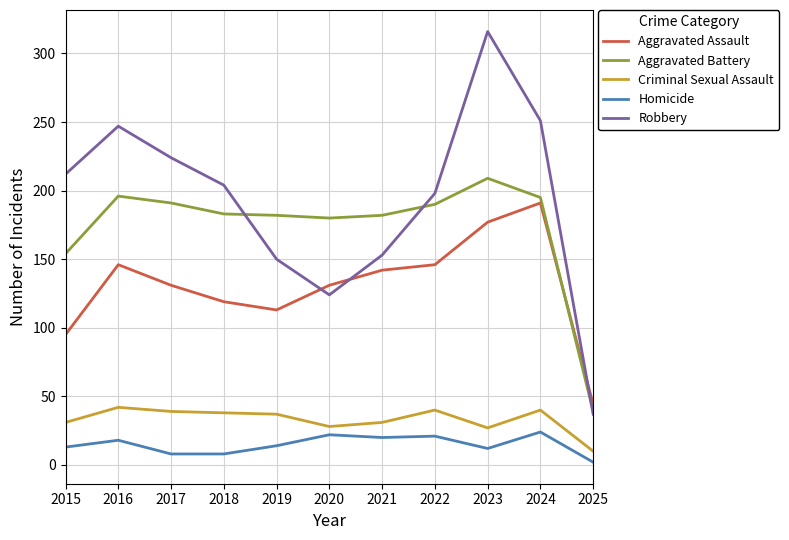

What are all the series names shown in the legend?

Aggravated Assault, Aggravated Battery, Criminal Sexual Assault, Homicide, Robbery